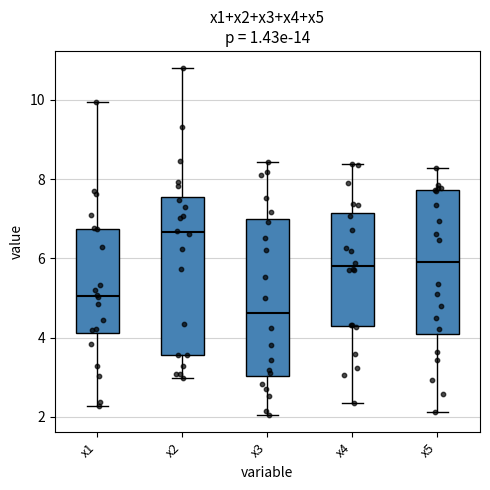

Reading left to right, read every box against the y-axis: the position of its median line, the range the box covers, and the ends of its whiskers. The values are not printed on the chart, so give them approximately, as read against the axis.

x1: median 5.0, box 4.2 to 6.8, whiskers 2.2 to 10.0
x2: median 6.6, box 3.6 to 7.6, whiskers 3.0 to 10.8
x3: median 4.6, box 3.0 to 7.0, whiskers 2.0 to 8.4
x4: median 5.8, box 4.2 to 7.2, whiskers 2.4 to 8.4
x5: median 6.0, box 4.0 to 7.8, whiskers 2.2 to 8.2